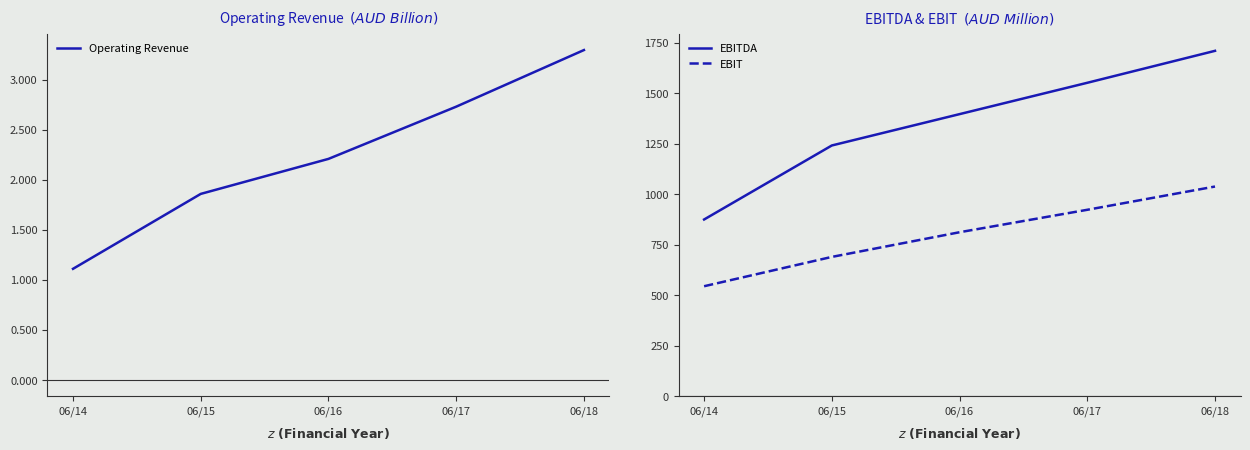

What is the total value across all series at 06/14?

2531000000